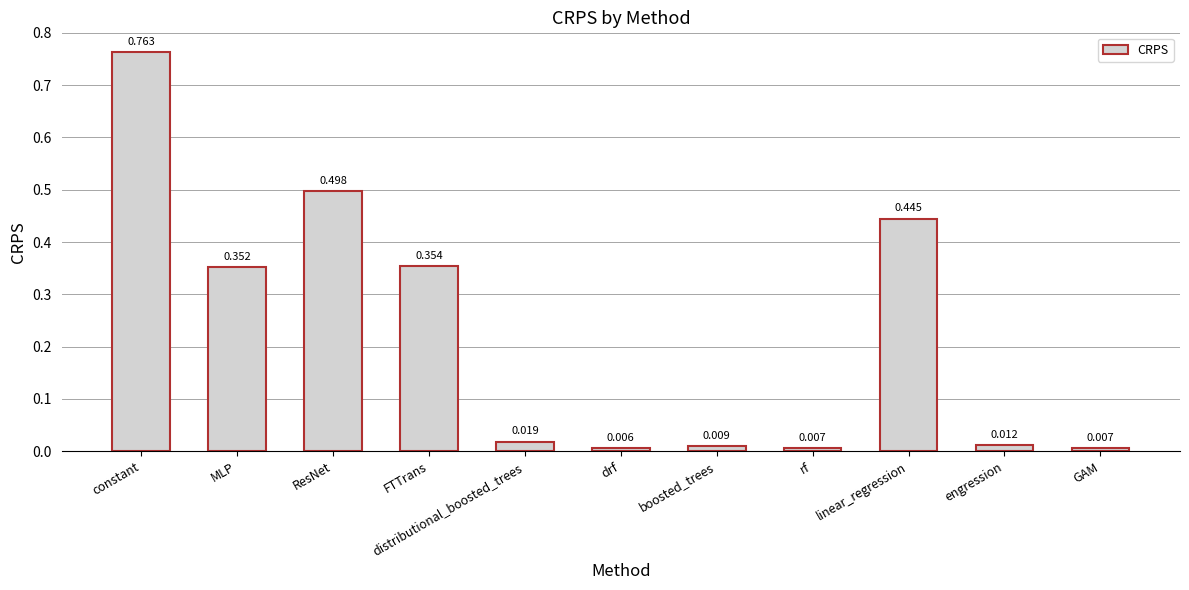

At which category does the chart reach its minimum across all series?

drf